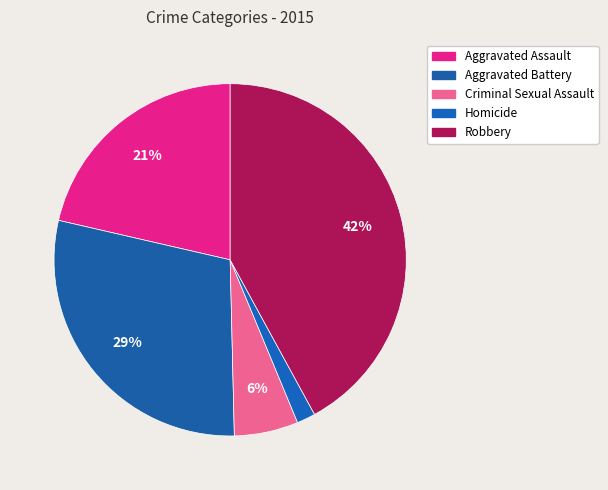

Is the sum of Criminal Sexual Assault and Aggravated Assault greater than half?

No